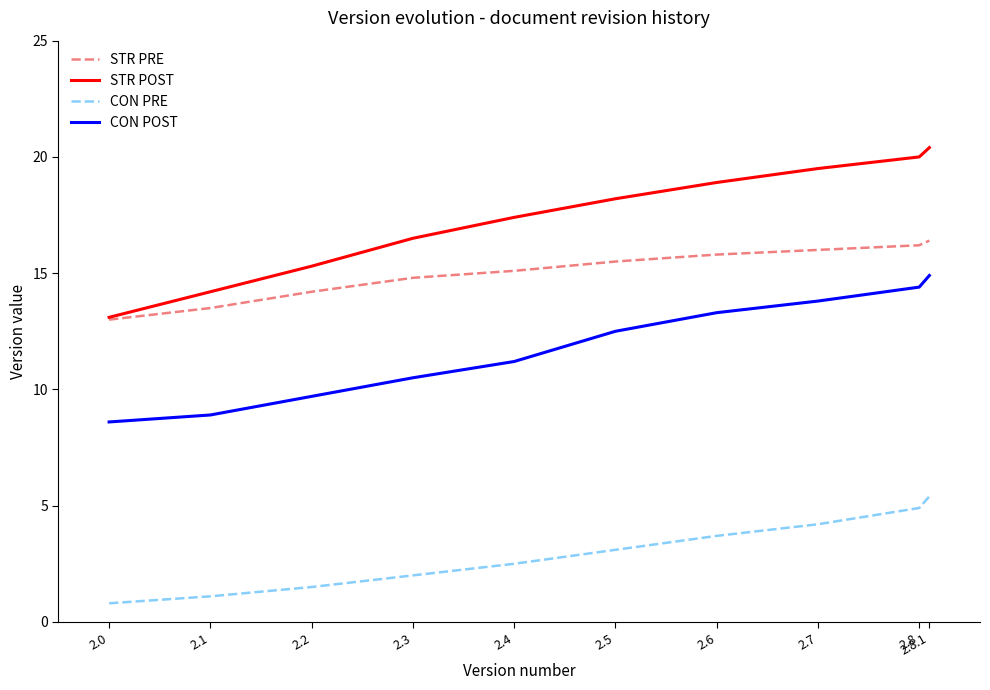

What is the difference between the maximum and minimum values in the CON PRE series?

4.6